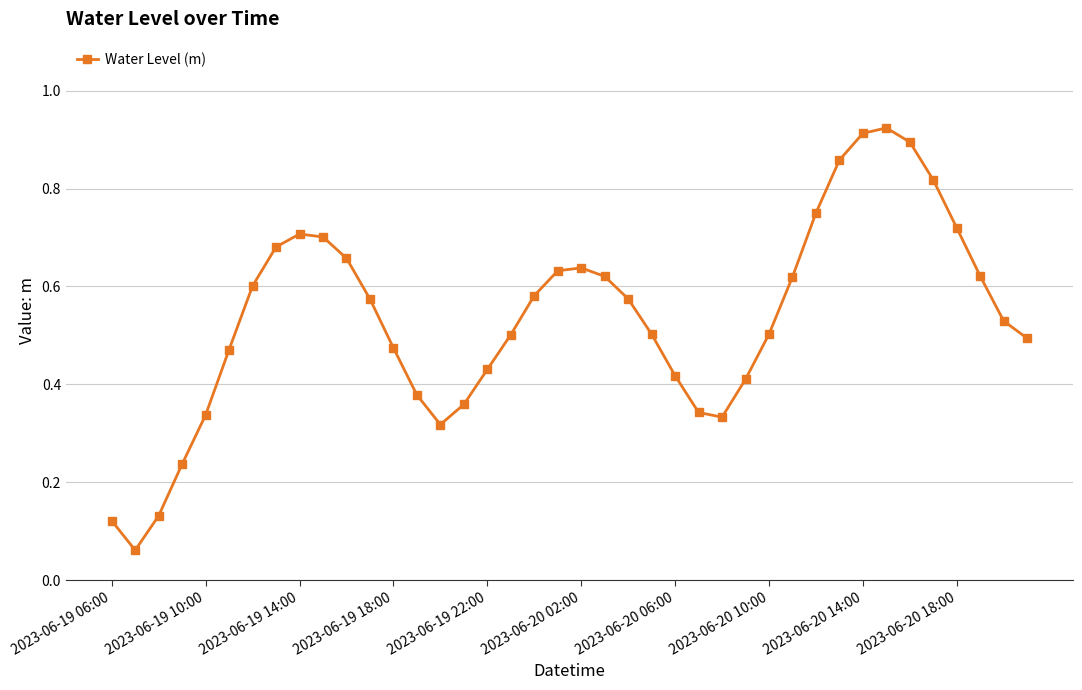

True or false: the data has more than 1 interior local peaks.

True